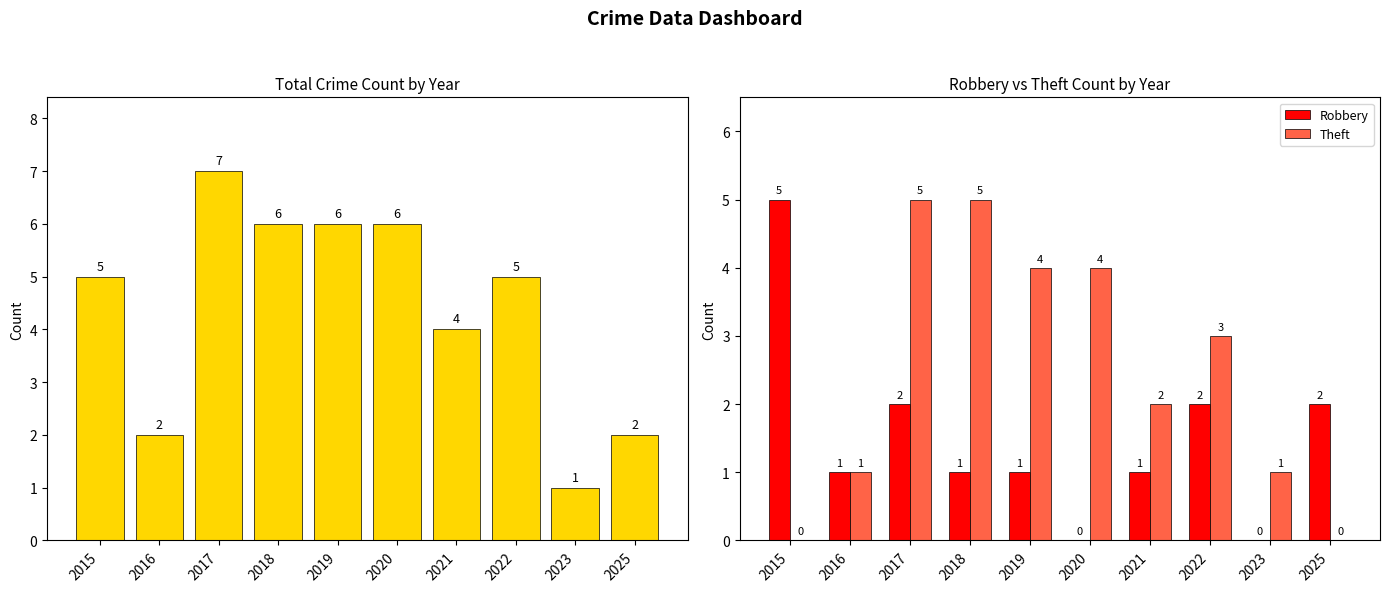

At which label does Theft reach its peak?

2017